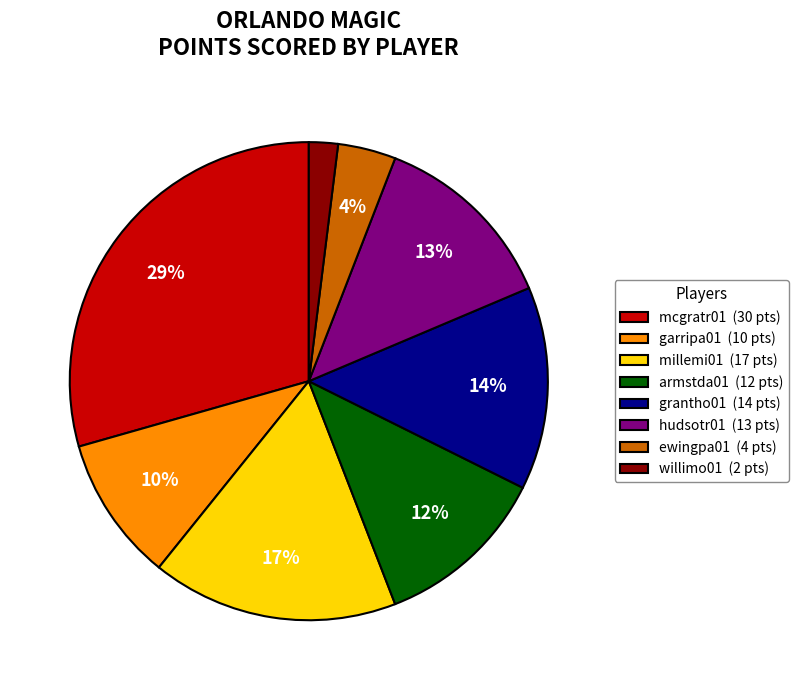

To the nearest percent, what is the average slice percentage?

12%